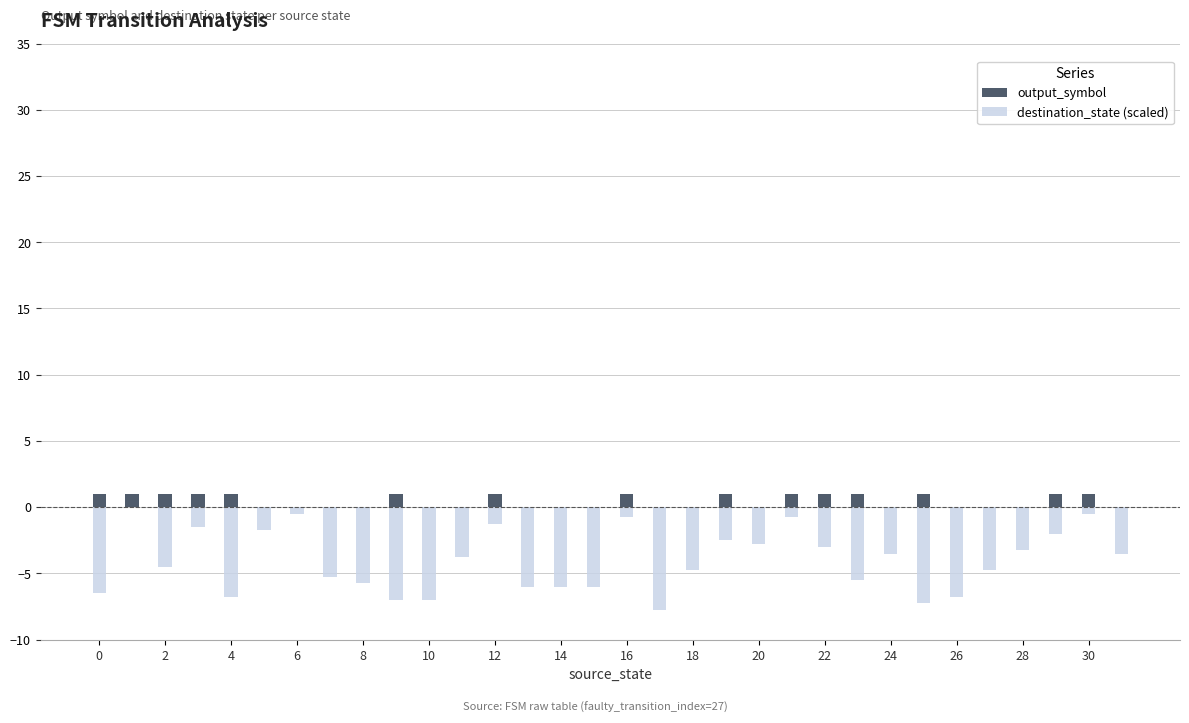

Count the output_symbol values in the range 0 to 1.

32